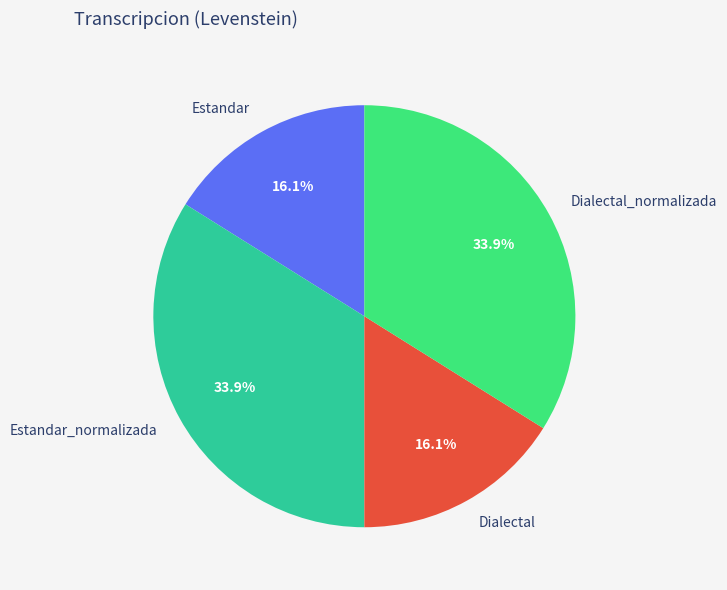

True or false: Estandar_normalizada accounts for 34% of the total.

True